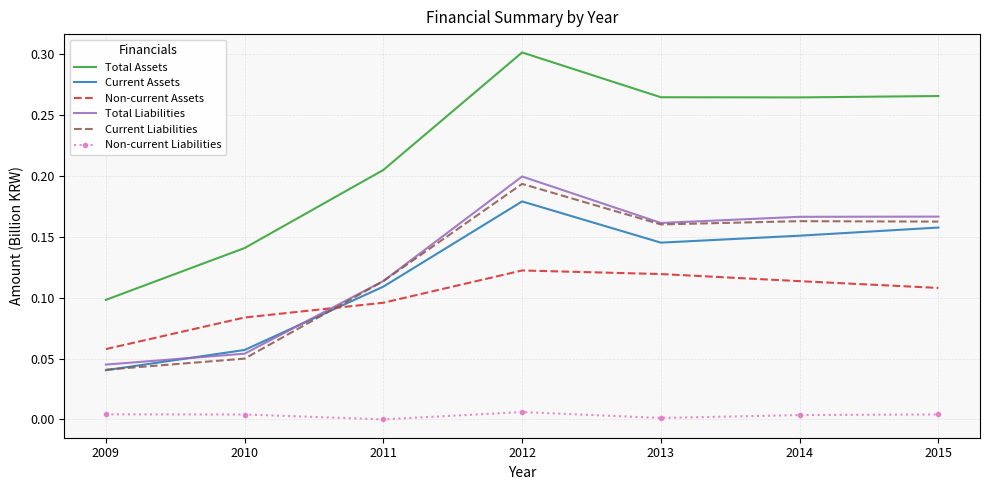

What are all the series names shown in the legend?

Total Assets, Current Assets, Non-current Assets, Total Liabilities, Current Liabilities, Non-current Liabilities